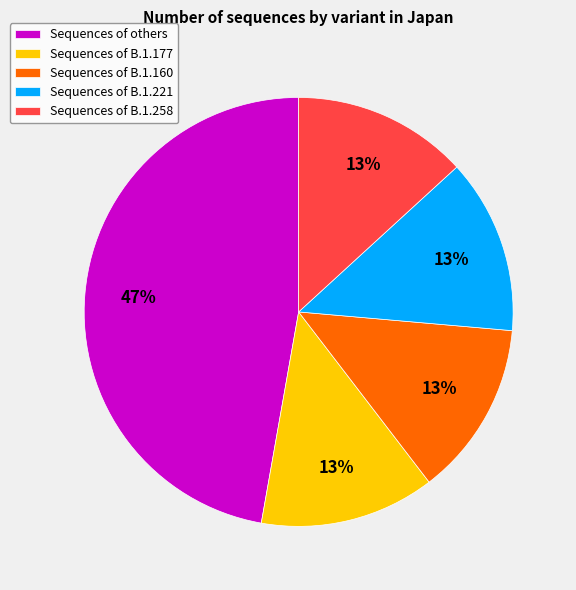

Combined, do Sequences of B.1.160 and Sequences of B.1.258 account for over 50%?

No